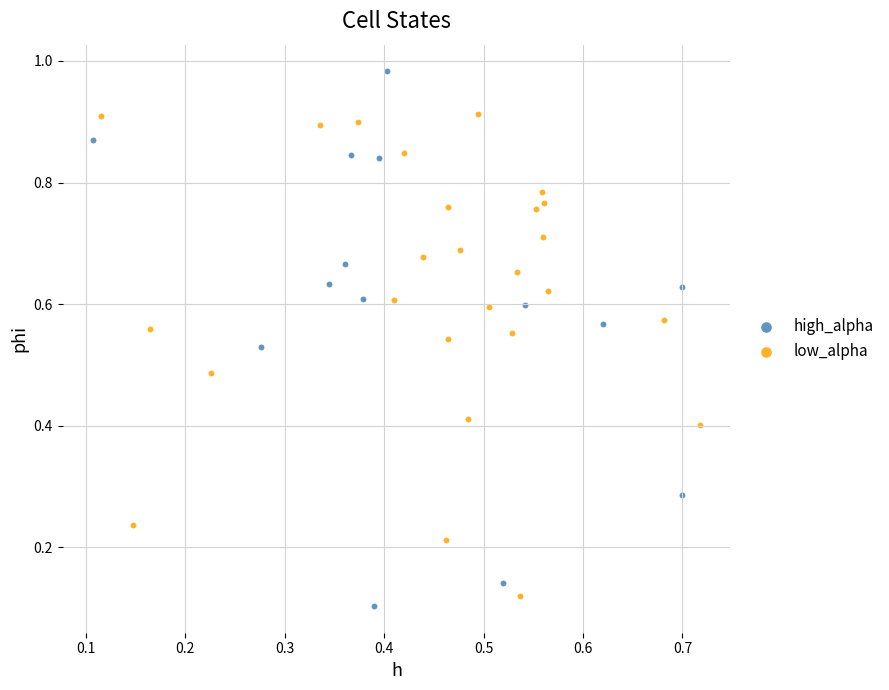

Which series reaches the maximum Y coordinate?

high_alpha